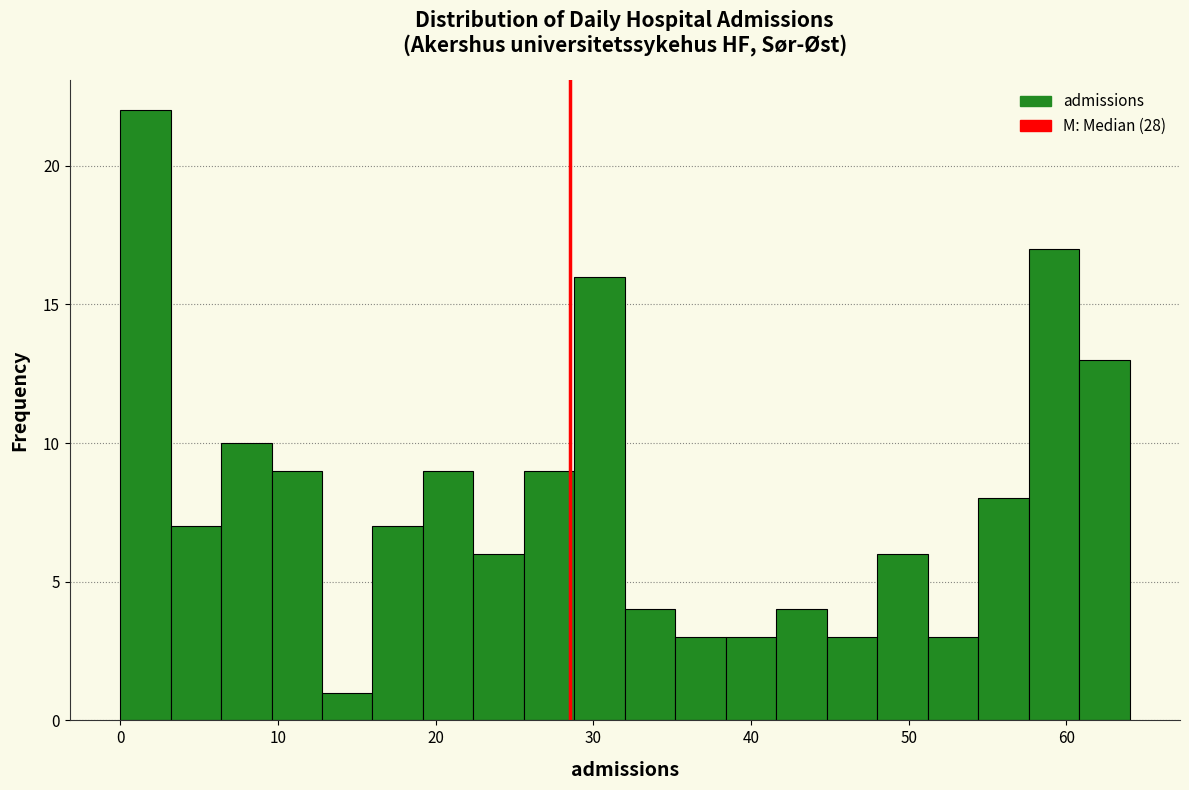

Read against the x-axis, roughly where is the centre of the tallest bar?

2